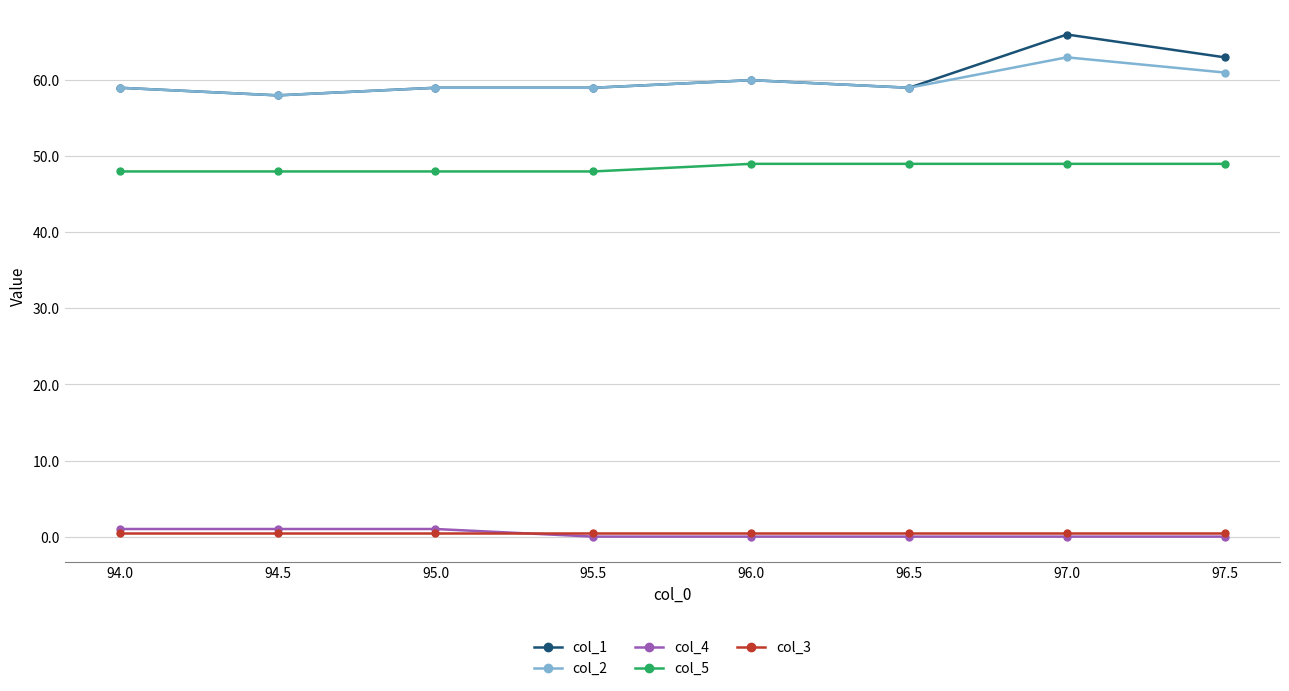

Is the value of col_5 at 97.5 greater than the value of col_2 at 95.0?

No